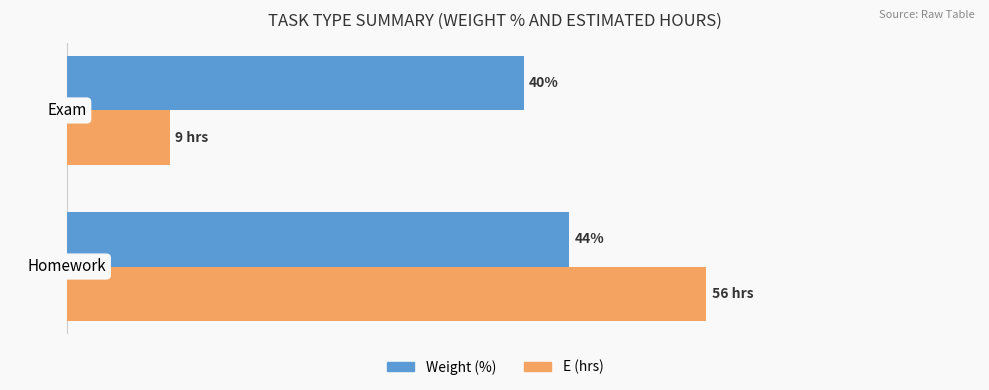

Rank the series by their average value, from highest to lowest.

Weight (%), E (hrs)